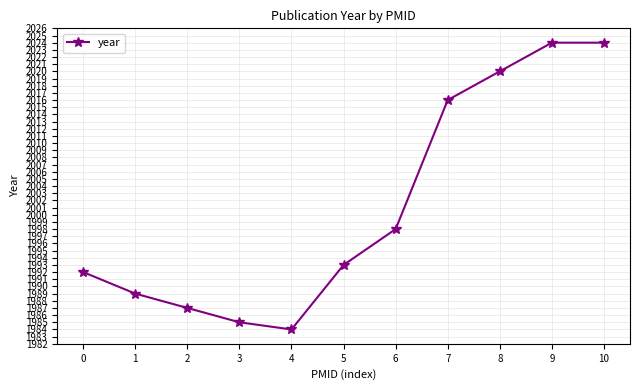

At which category does the data reach its first local valley?

4